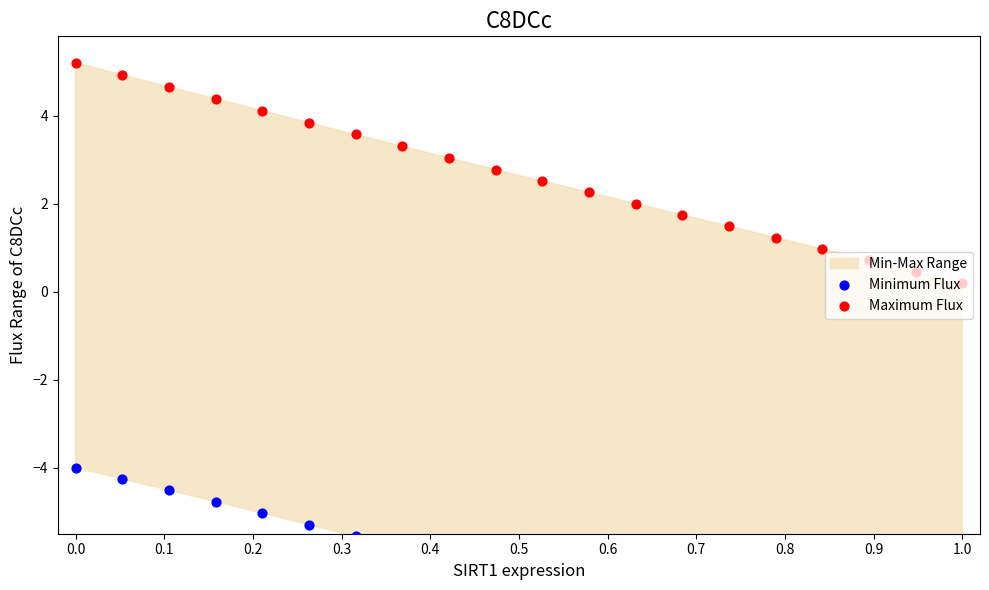

Is the value of Maximum Flux at 19 greater than the value of Minimum Flux at 0.7?

Yes